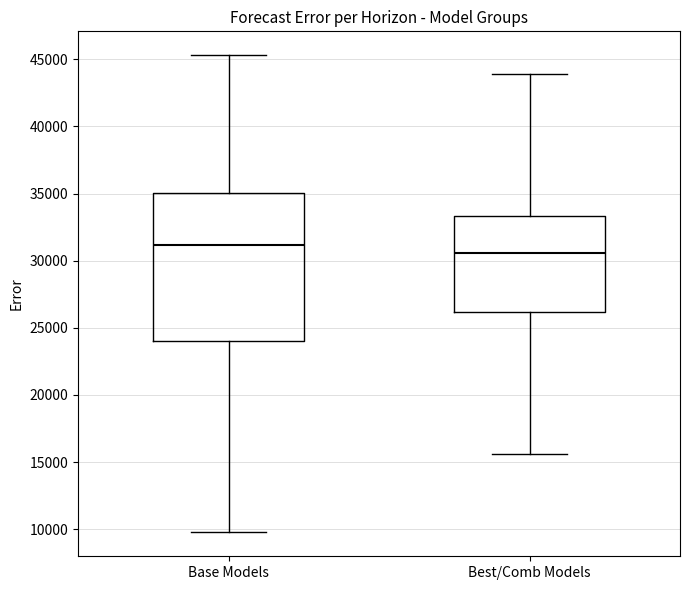

Reading left to right, transcribe this box plot: for each box, give where its median line is, the range the box spans, and where its two whiskers end, as read against the y-axis. The values are not printed on the chart, so give them approximately, as read against the axis.

Base Models: median 31000, box 24000 to 35000, whiskers 10000 to 45500
Best/Comb Models: median 30500, box 26000 to 33500, whiskers 15500 to 44000